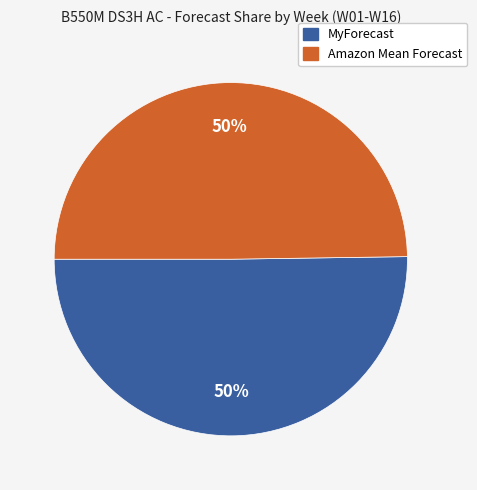

To the nearest percent, what is the average slice percentage?

50%